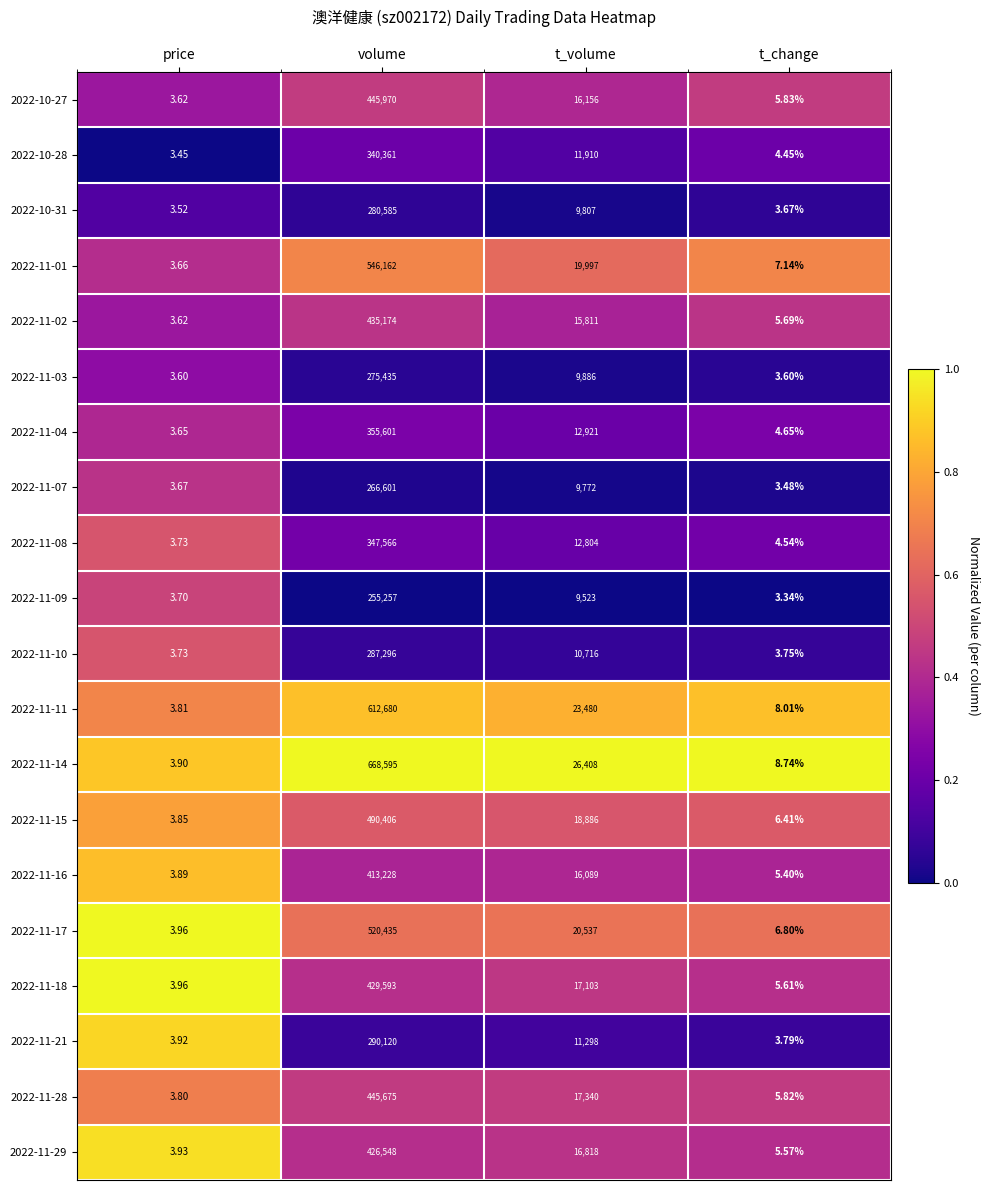

At which category is the sum across all series the highest?

volume